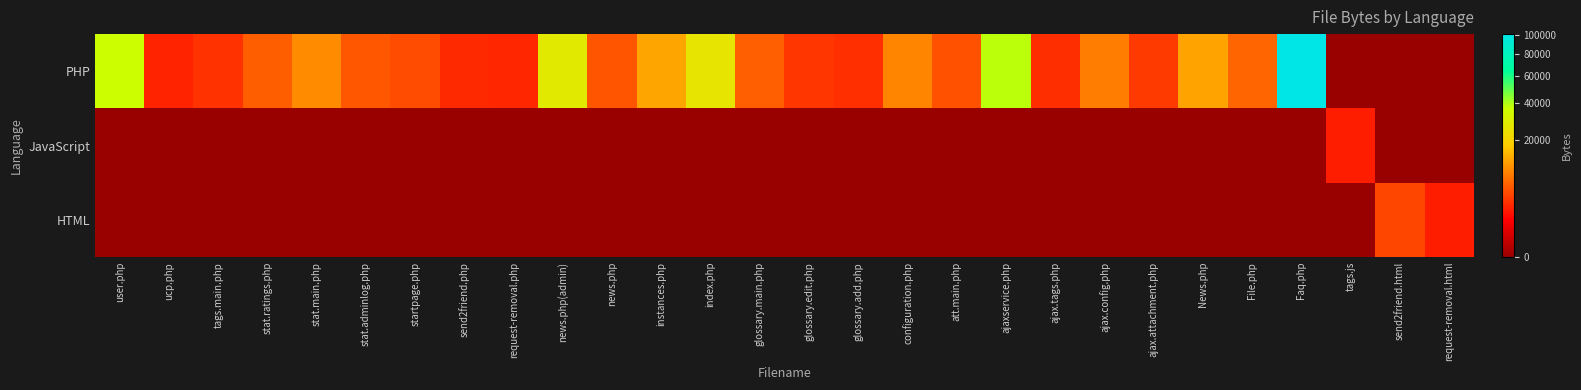

Rank the series at stat.adminlog.php from lowest to highest value.

JavaScript, HTML, PHP